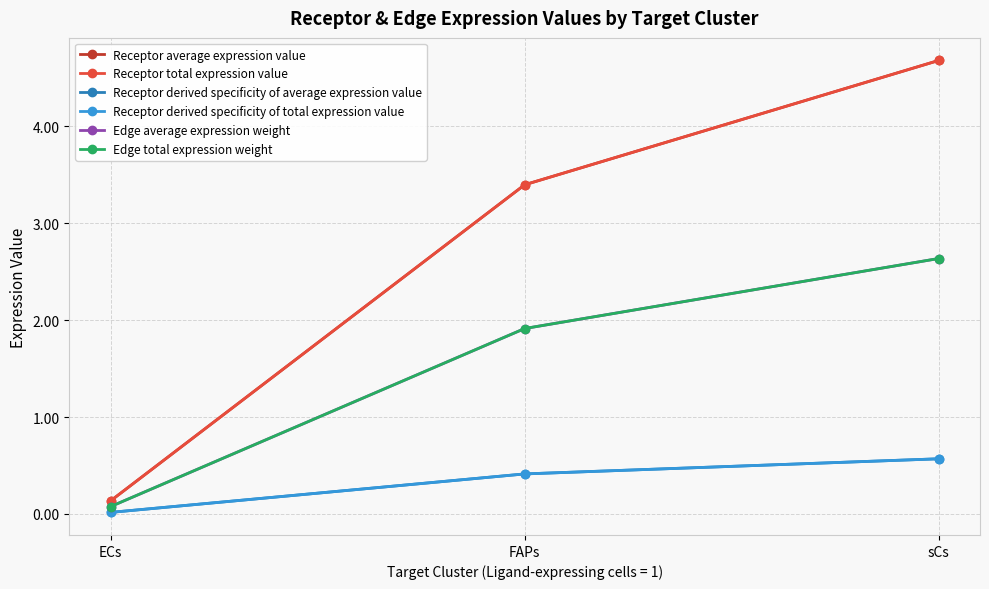

Is this an area chart (filled region under the line)?

No